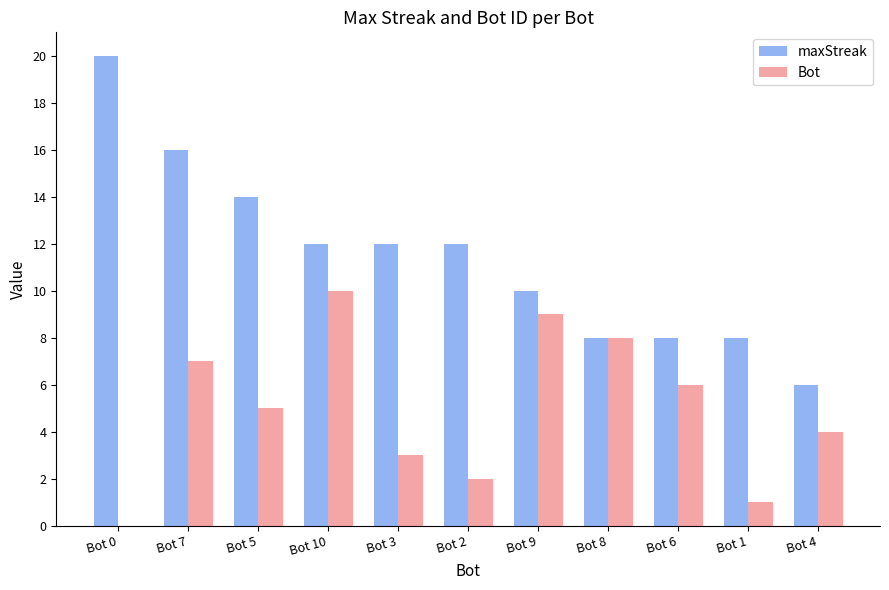

Which label corresponds to the largest value in the chart?

Bot 0